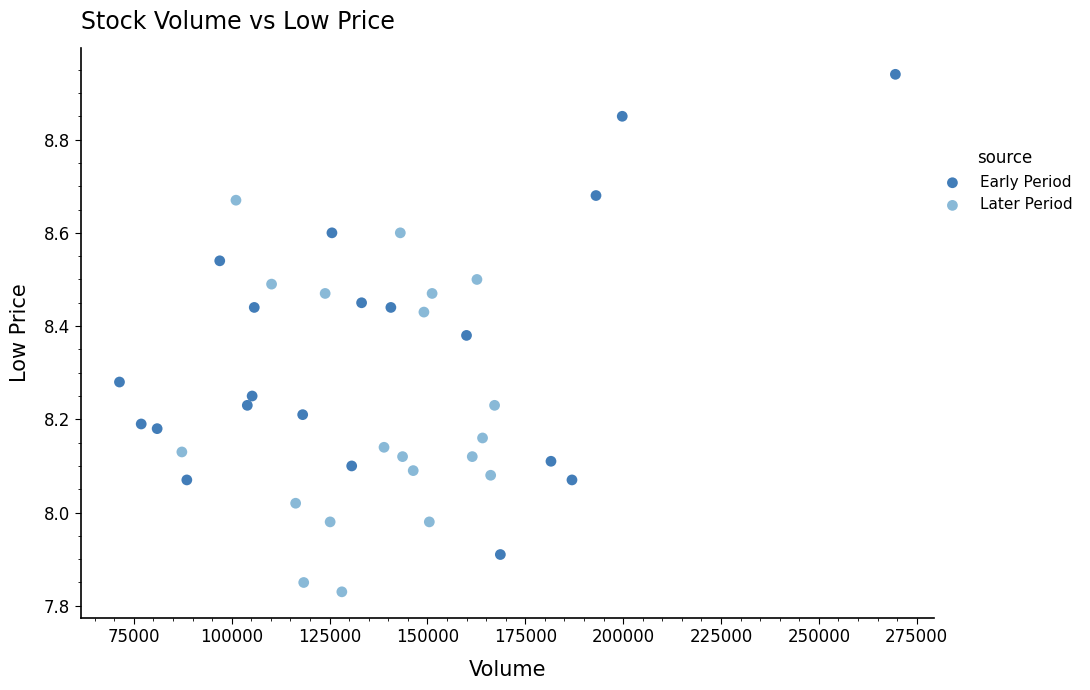

Which series has the widest spread of Y values?

Early Period